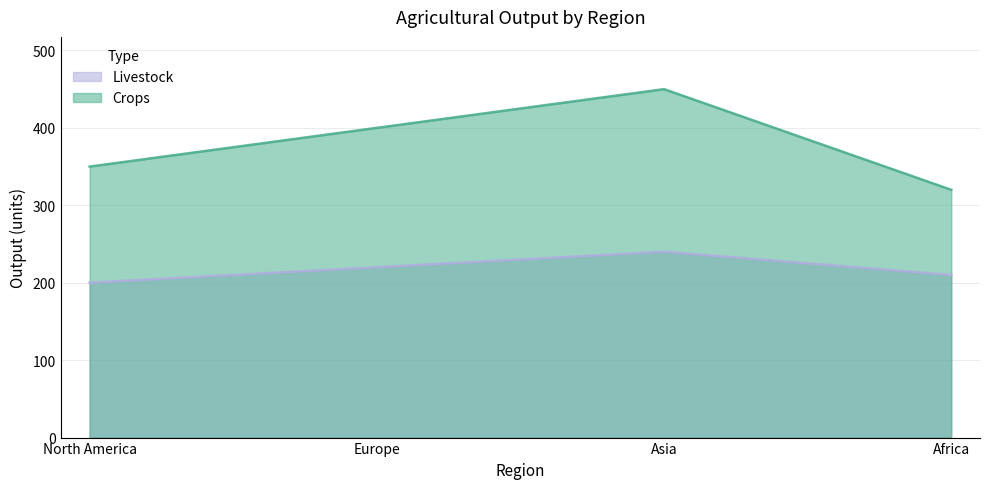

Does the chart have visible grid lines?

Yes